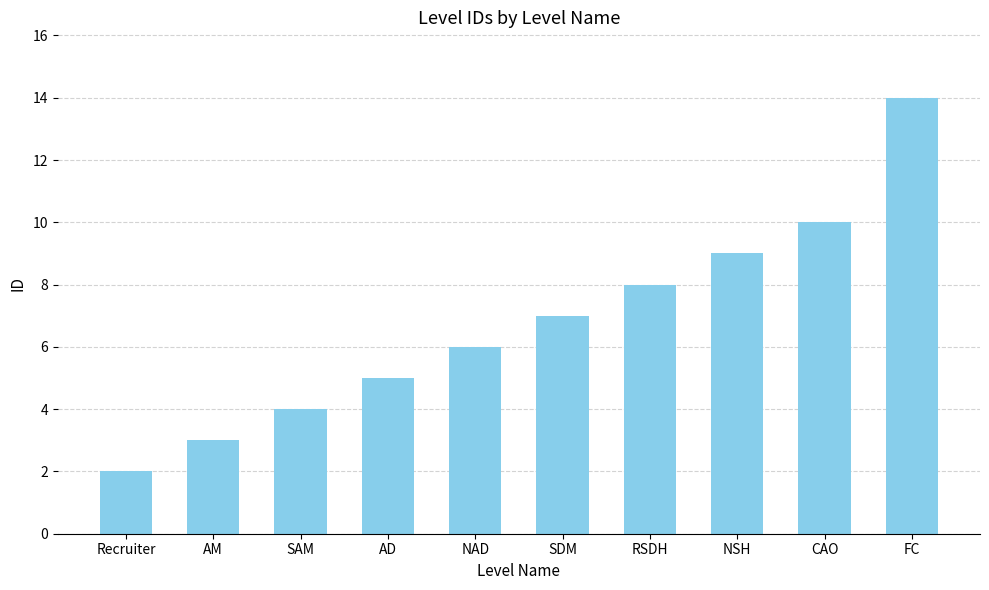

What is the label of the 1st bar from the left?

Recruiter